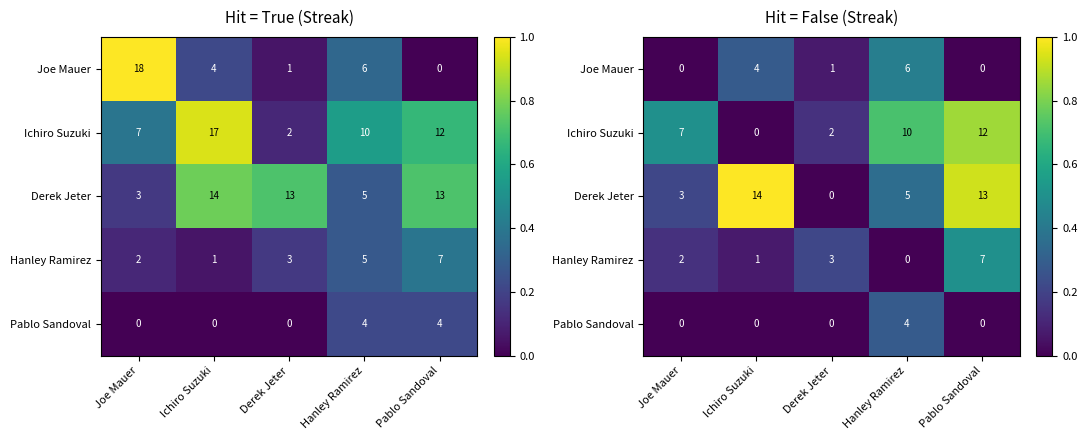

At which category is the sum across all series the highest?

Pablo Sandoval